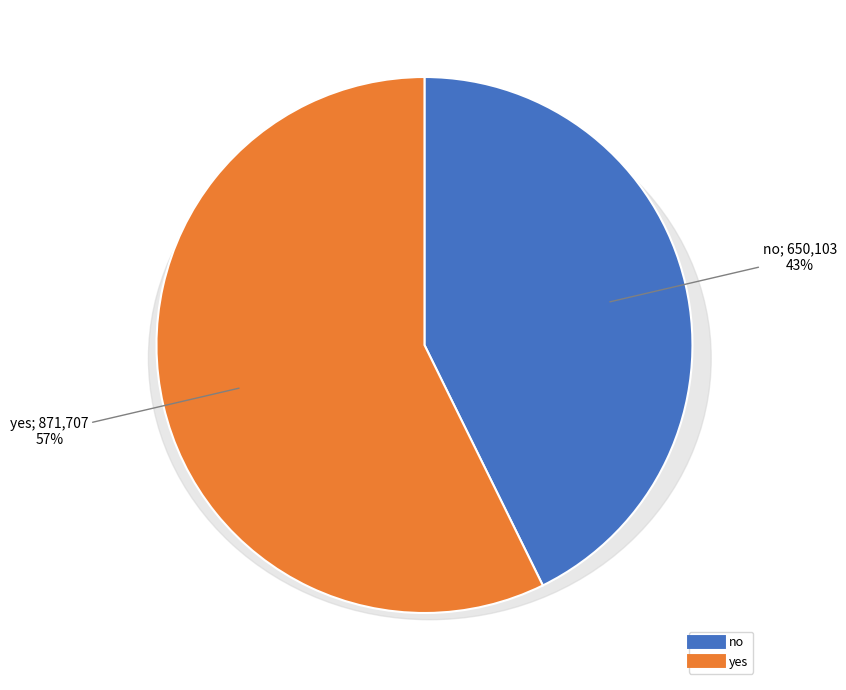

Which slice is the smallest?

no